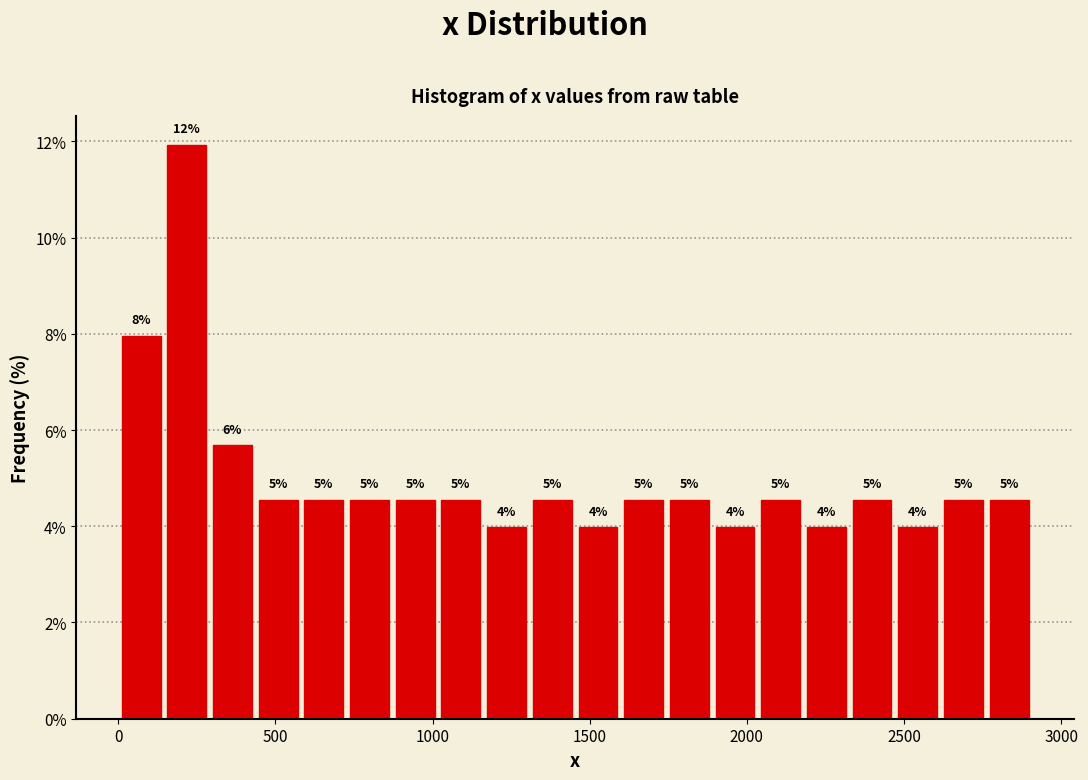

Read against the x-axis, roughly where is the centre of the tallest bar?

200